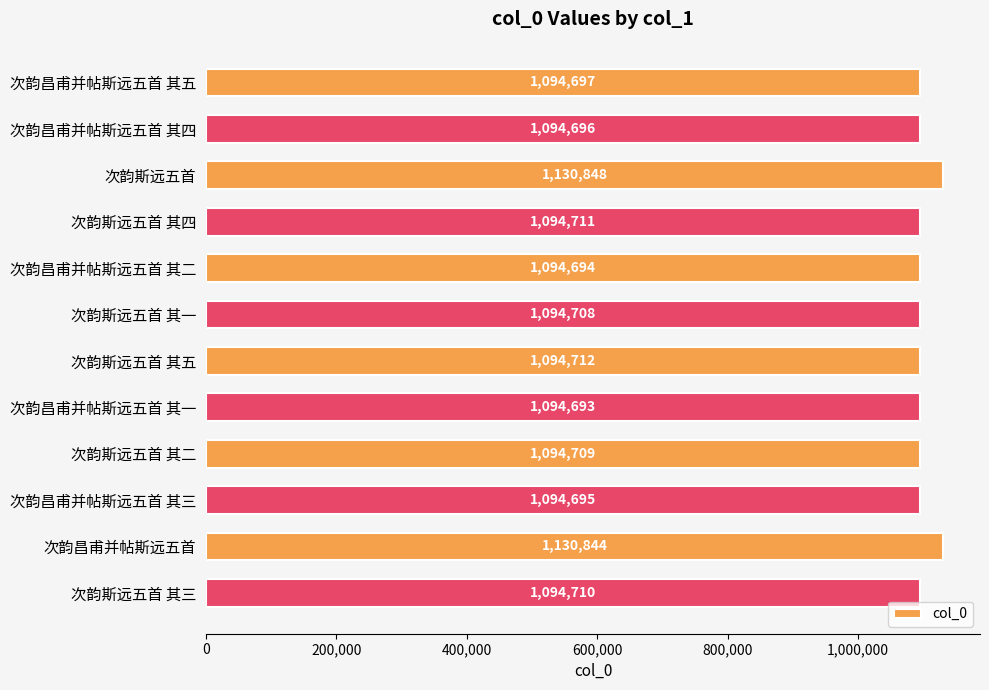

What is the ratio of the value at 次韵昌甫并帖斯远五首 其五 to the value at 次韵昌甫并帖斯远五首 其四?

1.0